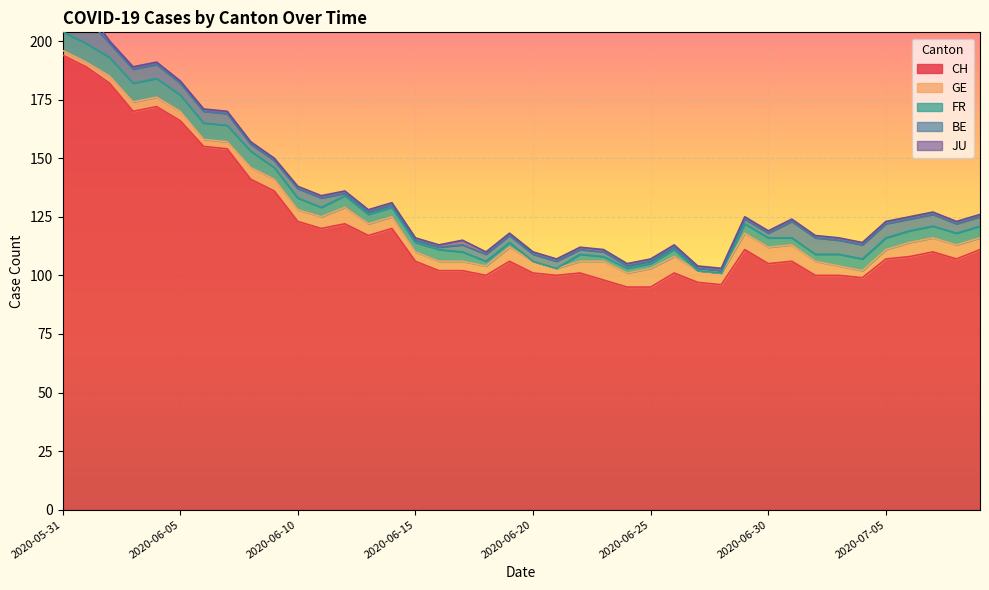

What position from the left is 2020-06-12?

13